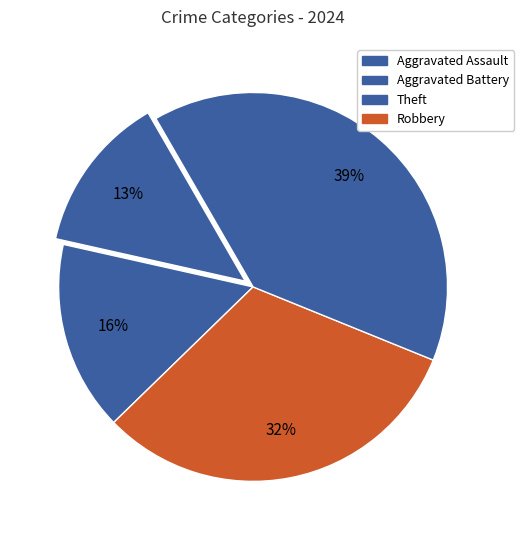

To the nearest percent, what is the average slice percentage?

25%